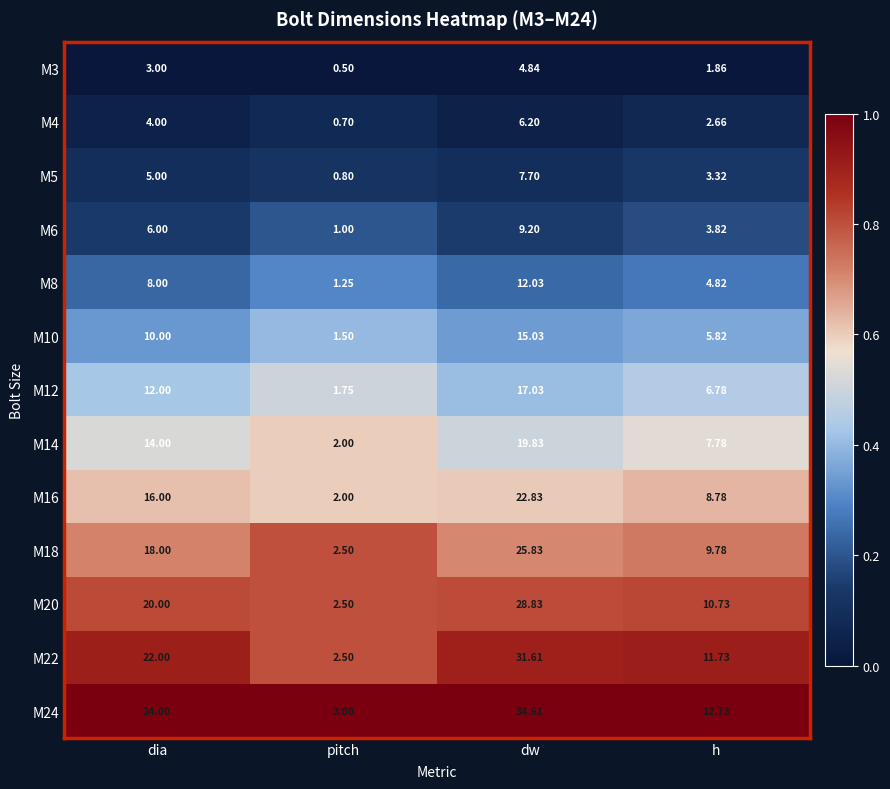

Where is M14 nearest to the value 10?

h